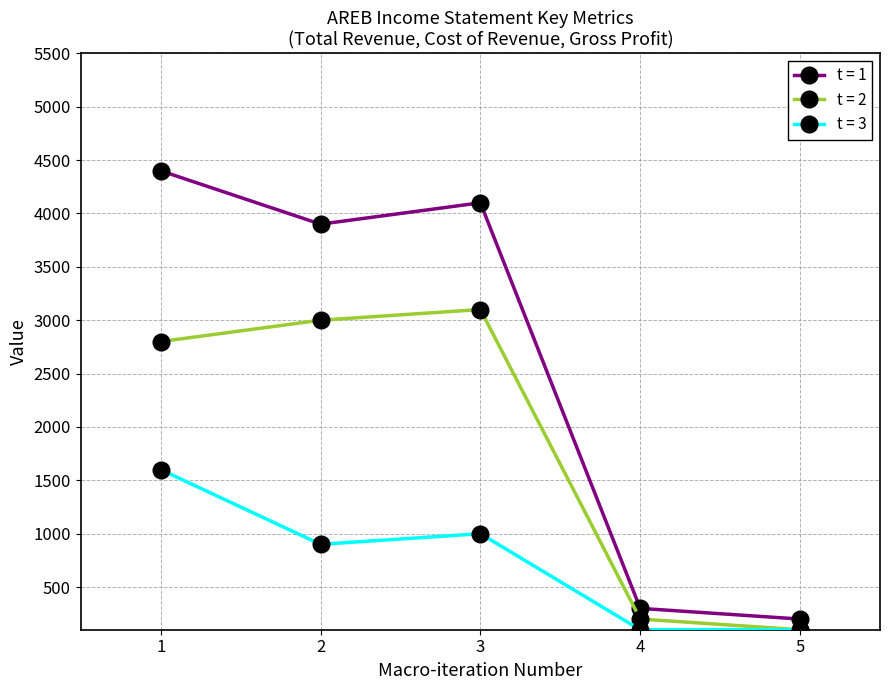

Which category has the highest value in the t = 3 series?

1